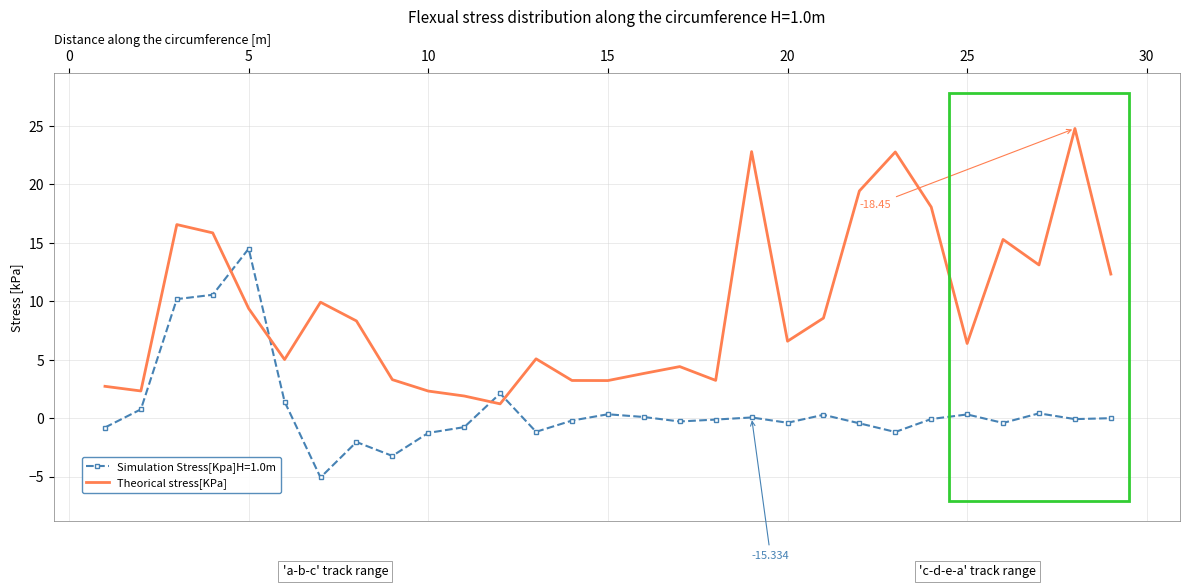

Which series has the largest range (max minus min)?

Theorical stress[KPa]